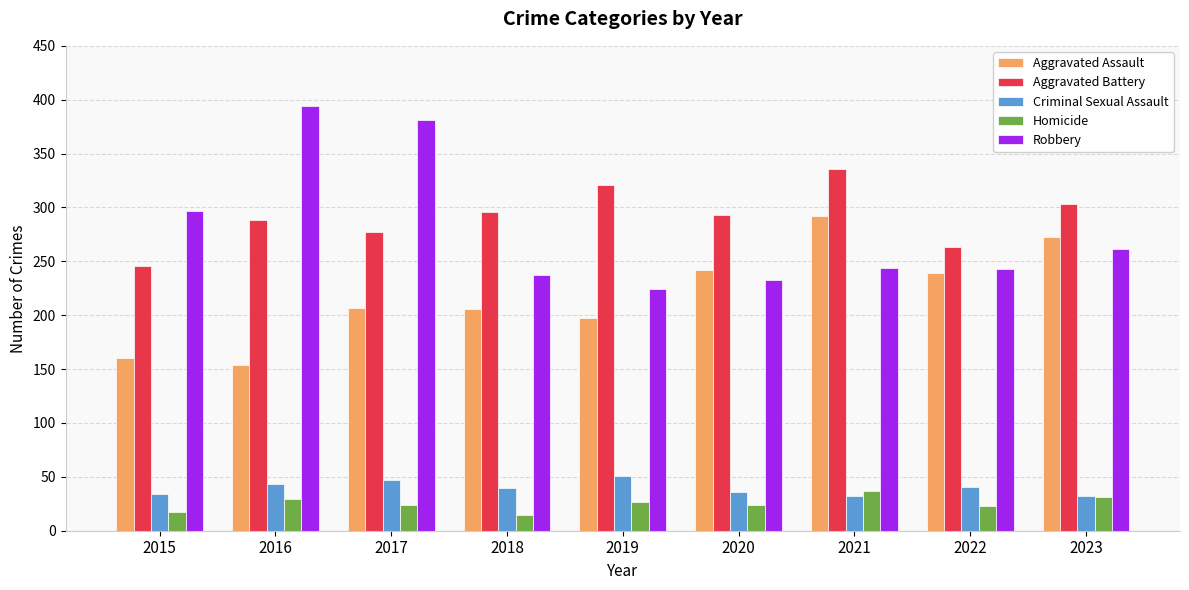

What are all the series names shown in the legend?

Aggravated Assault, Aggravated Battery, Criminal Sexual Assault, Homicide, Robbery